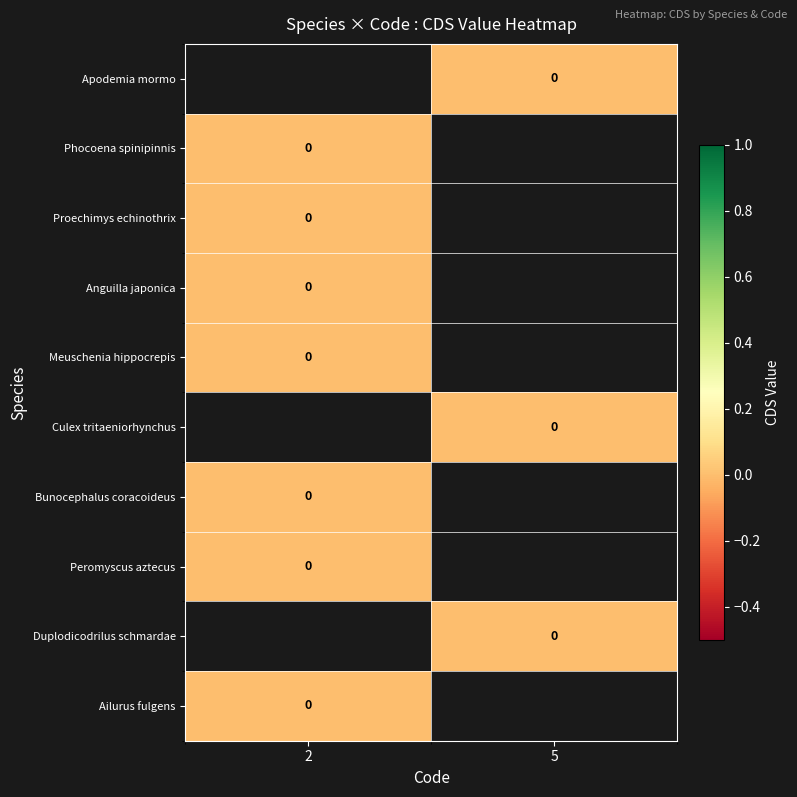

Is it true that row_2 equals 0.0 at 2?

True